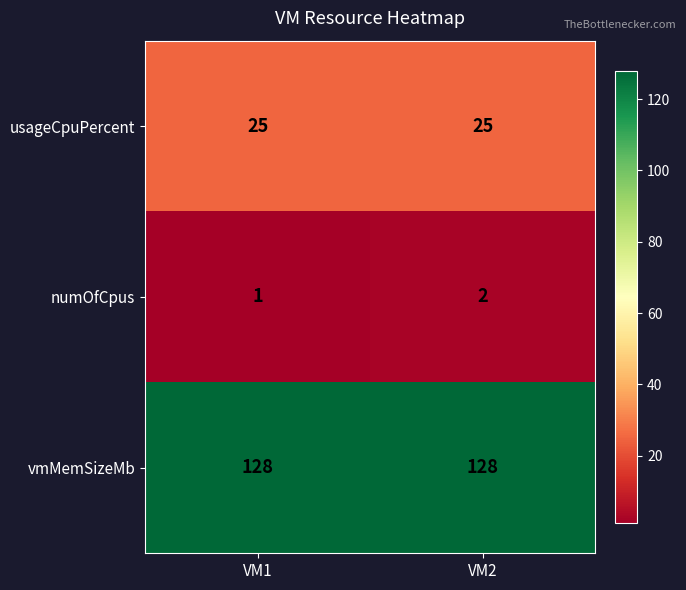

Is it true that usageCpuPercent equals 14 at VM1?

False